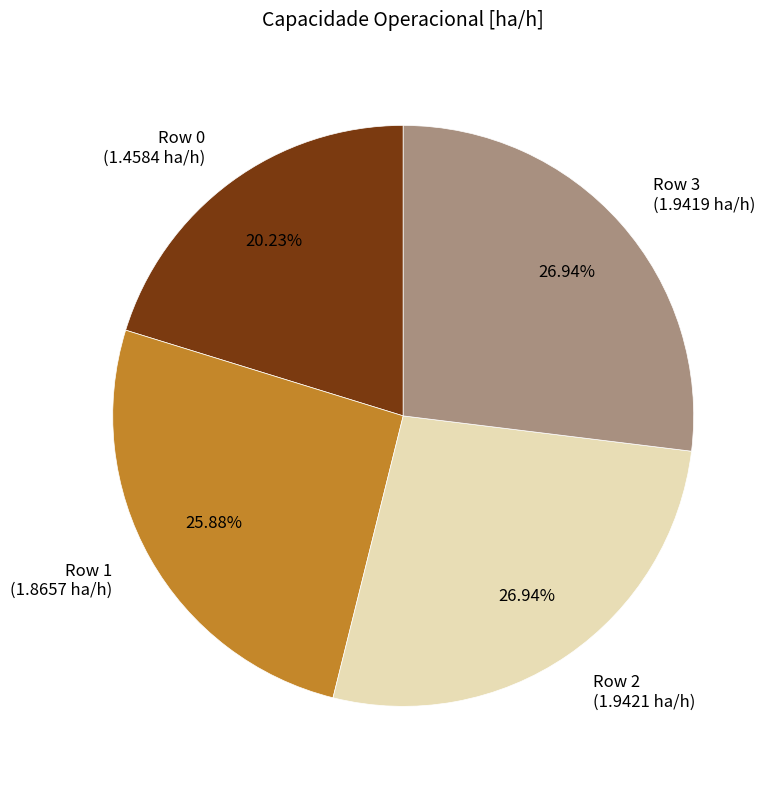

Does Row 1 represent more than half of the total?

No